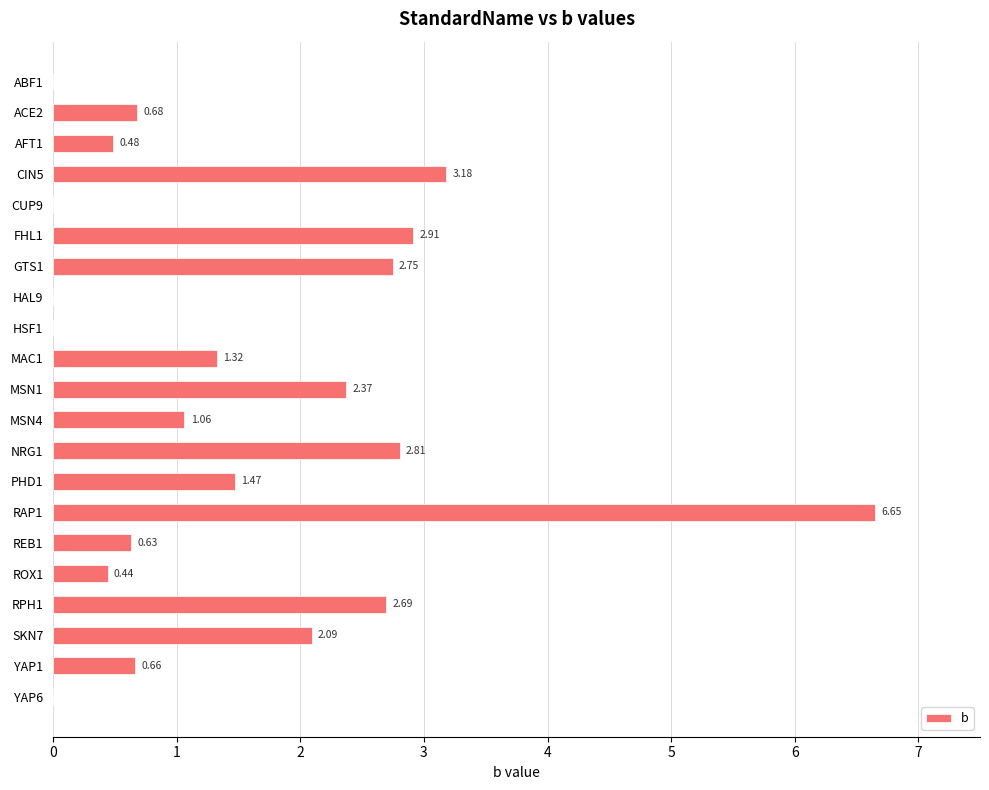

At which category does the chart reach its peak across all series?

RAP1